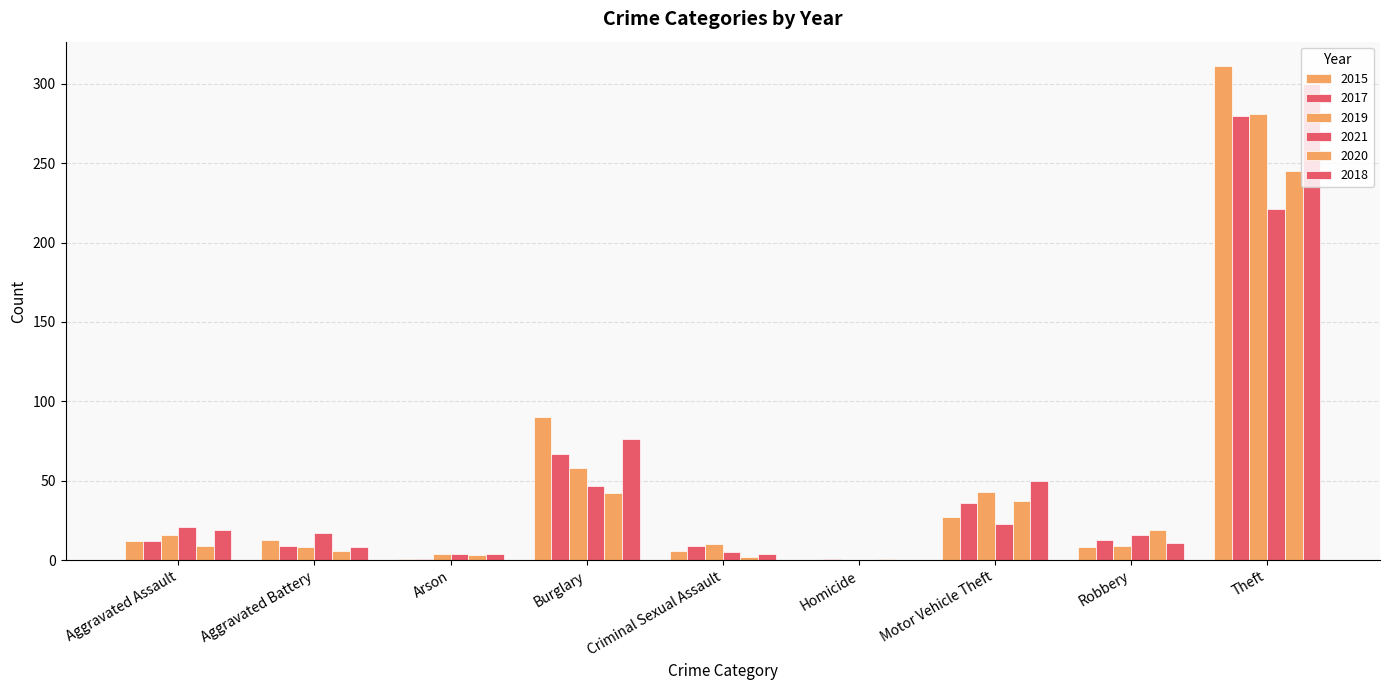

What is the greatest value displayed?

311